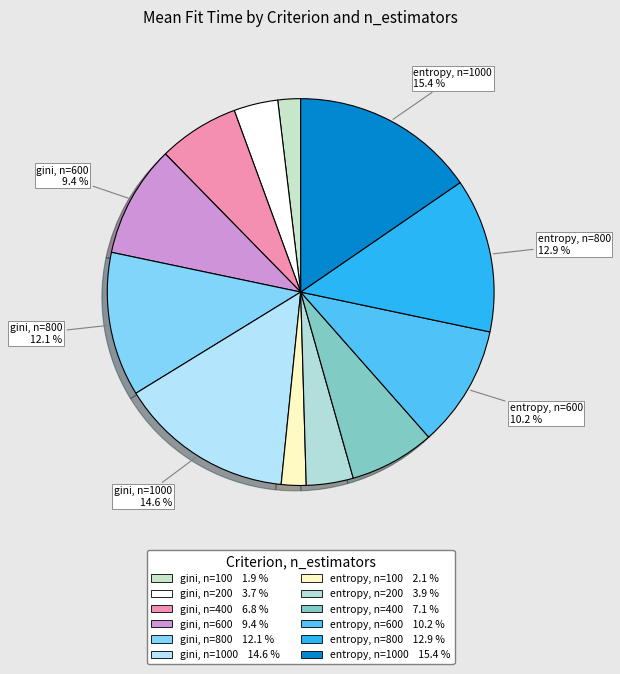

Which category has the biggest portion of the pie?

entropy, n=1000